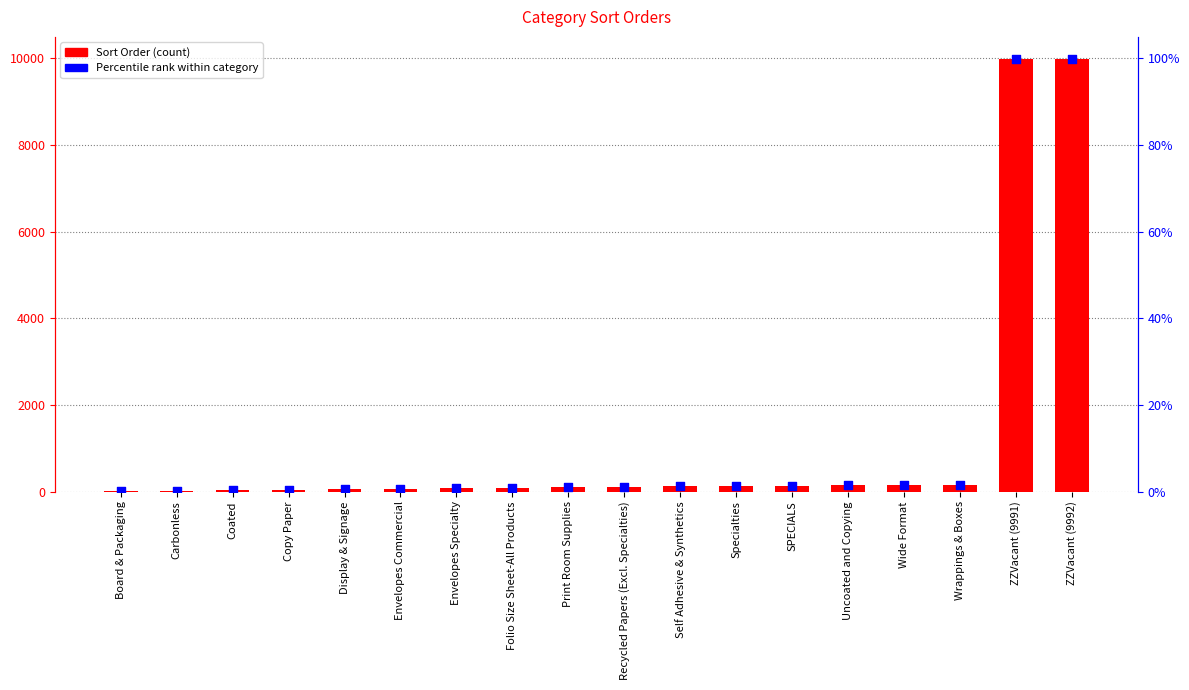

At which category is the sum across all series the highest?

ZZVacant (9992)